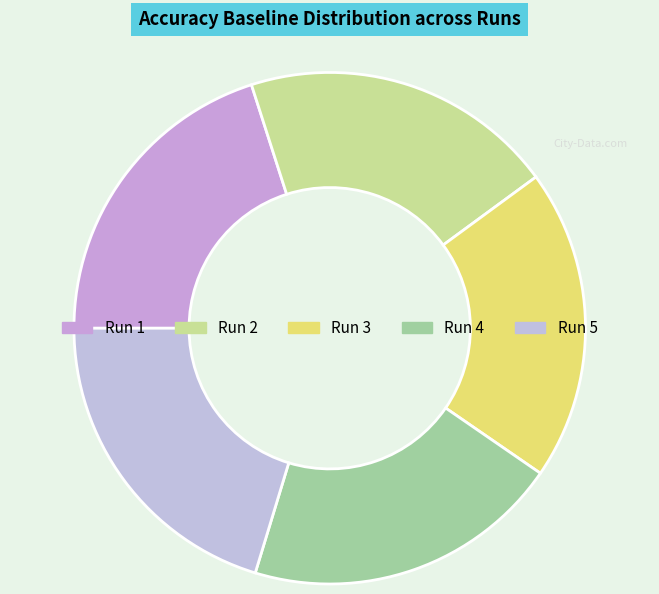

How many segments does this pie chart have?

5